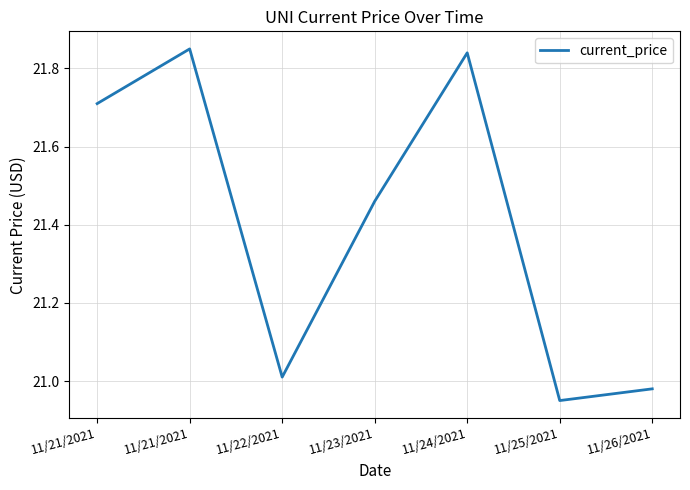

What is the value of the 5th point from the left?

21.8